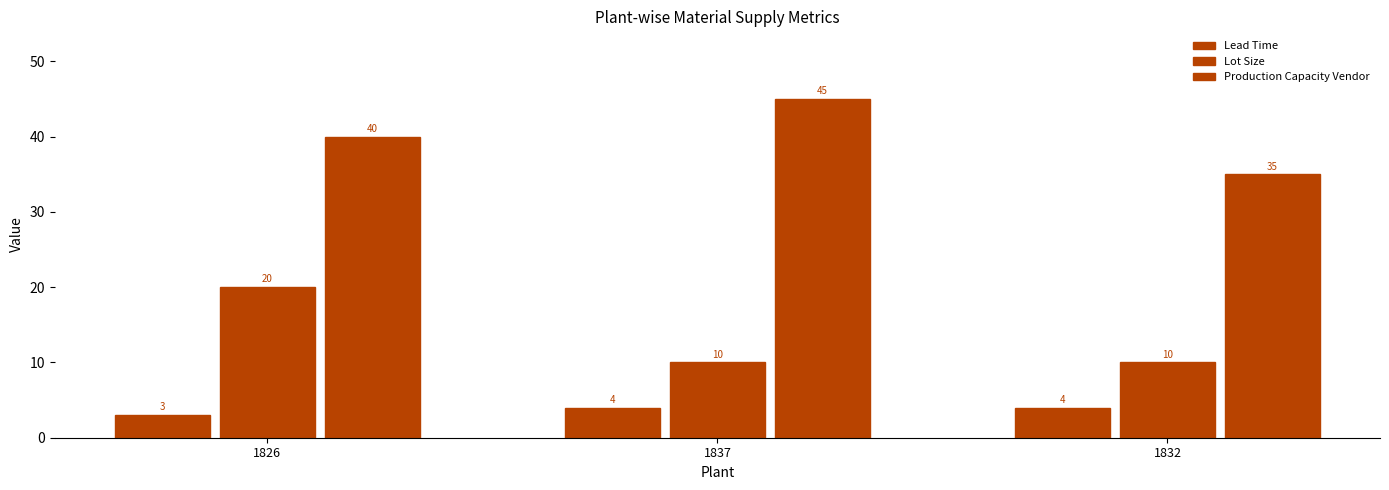

Is it true that Lot Size equals 10 at 1832?

True